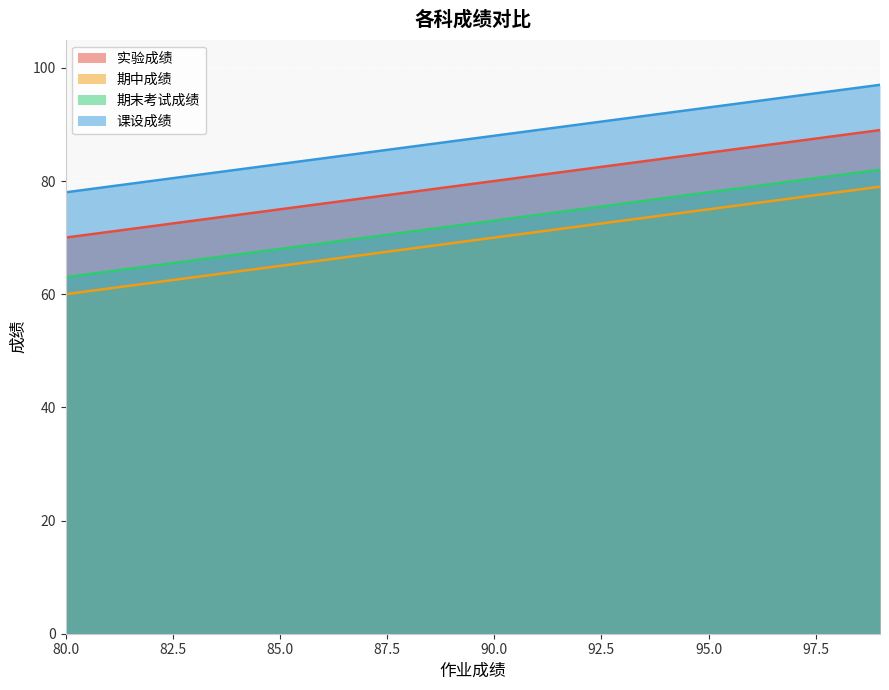

Where is 期中成绩 nearest to the value 69?

89